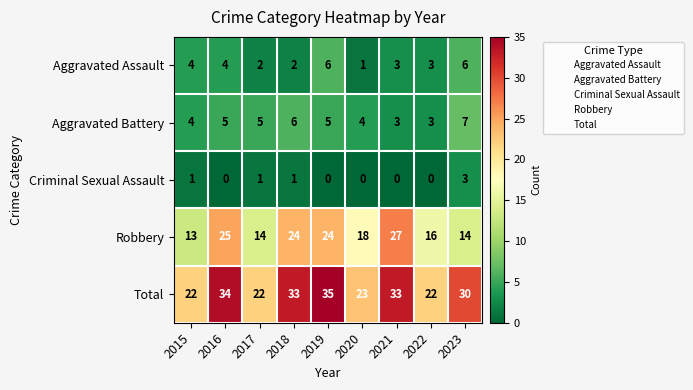

Which category has the highest value across all series?

2019